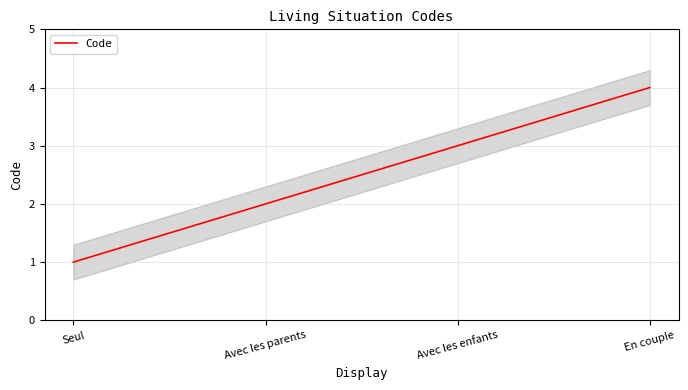

At which label does the data first exceed 3?

En couple